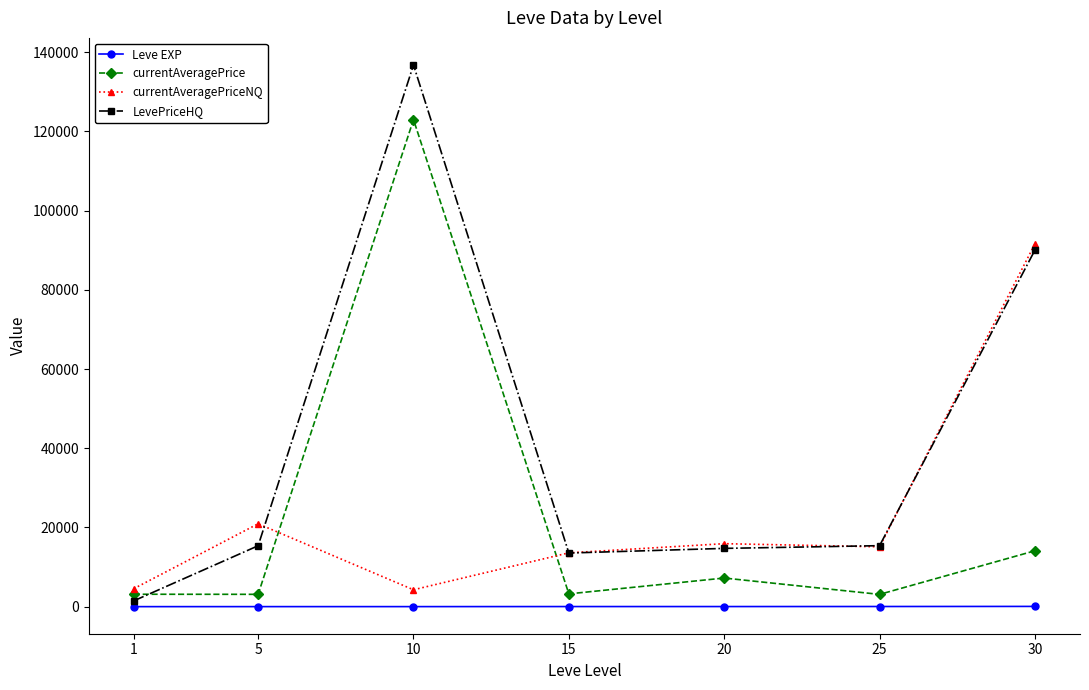

What is the smallest value displayed?

1.3